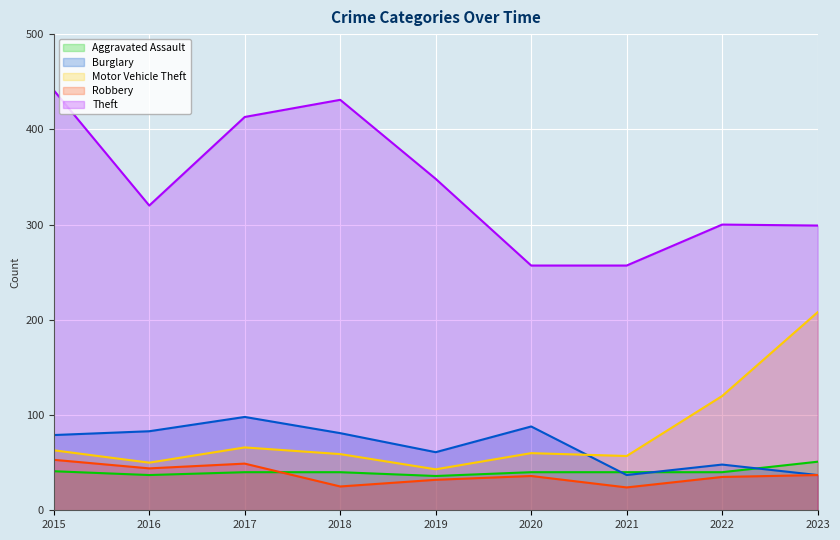

Reading left to right, what are all the values shown in this chart?

Aggravated Assault: 2015=41	2016=37	2017=40	2018=40	2019=36	2020=40	2021=40	2022=40	2023=51
Burglary: 2015=79	2016=83	2017=98	2018=81	2019=61	2020=88	2021=37	2022=48	2023=37
Motor Vehicle Theft: 2015=63	2016=50	2017=66	2018=59	2019=43	2020=60	2021=57	2022=120	2023=208
Robbery: 2015=53	2016=44	2017=49	2018=25	2019=32	2020=36	2021=24	2022=35	2023=37
Theft: 2015=441	2016=320	2017=413	2018=431	2019=348	2020=257	2021=257	2022=300	2023=299